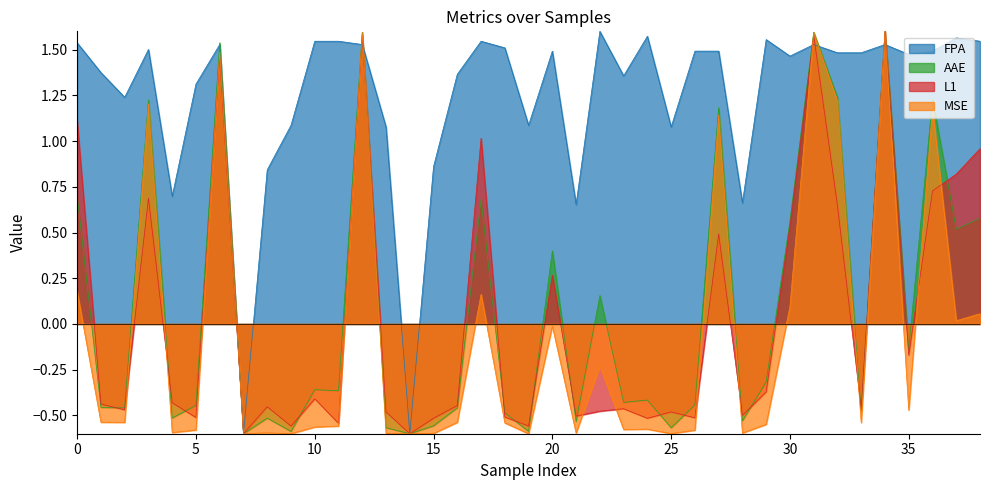

Which series has the widest spread of values?

AAE